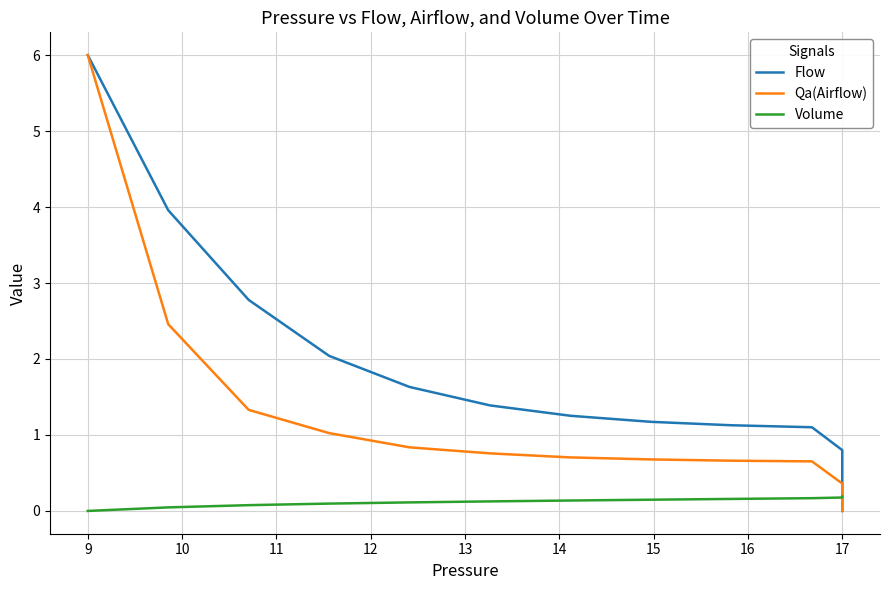

True or false: Volume and Qa(Airflow) intersect in this chart.

True